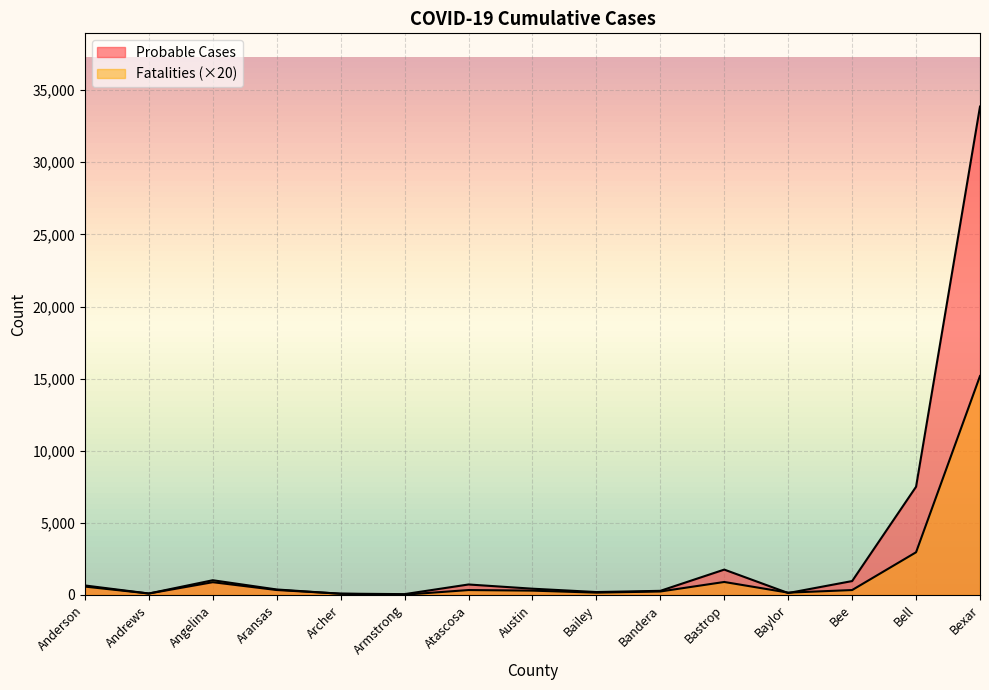

What is the average value of the Probable Cases series?

3200